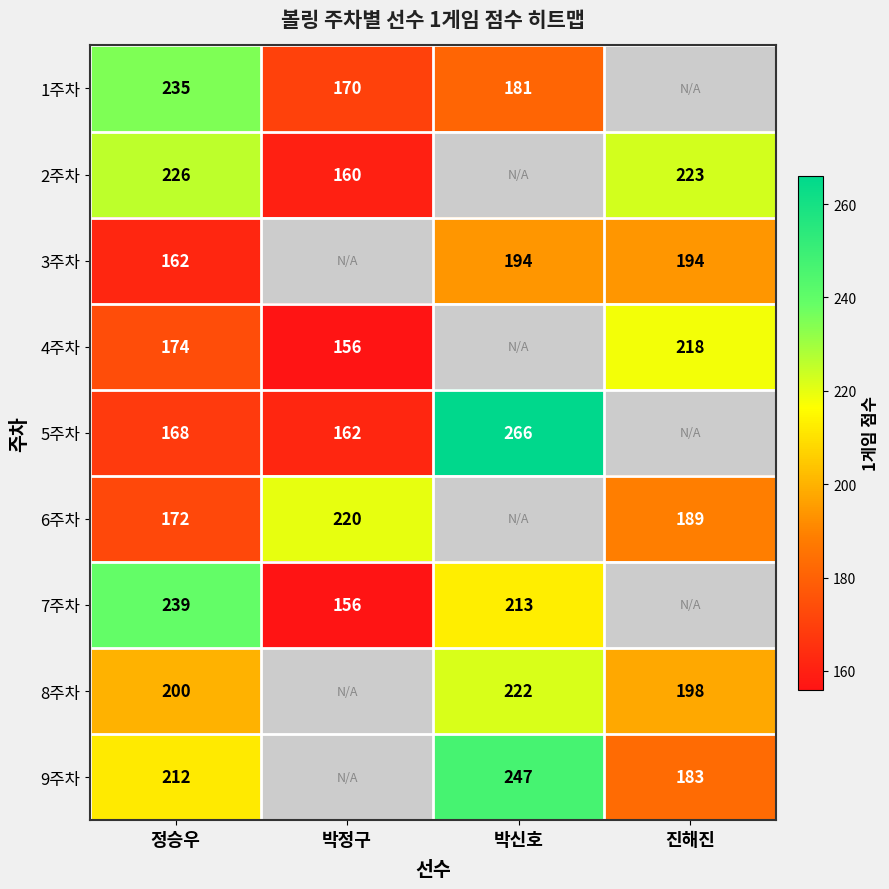

What is the spread (max minus min) of values at 정승우?

77